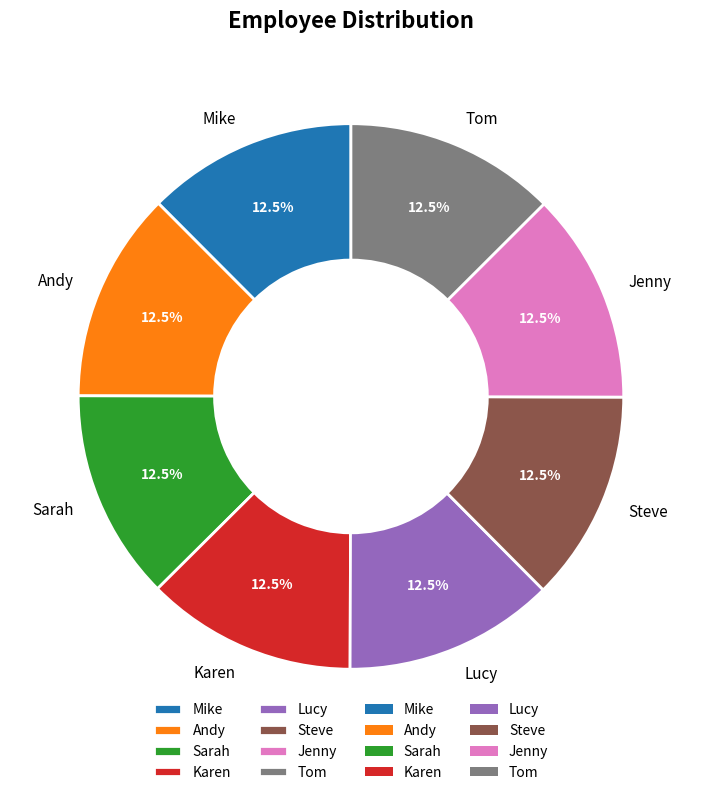

Does Jenny account for over 50% of the chart?

No